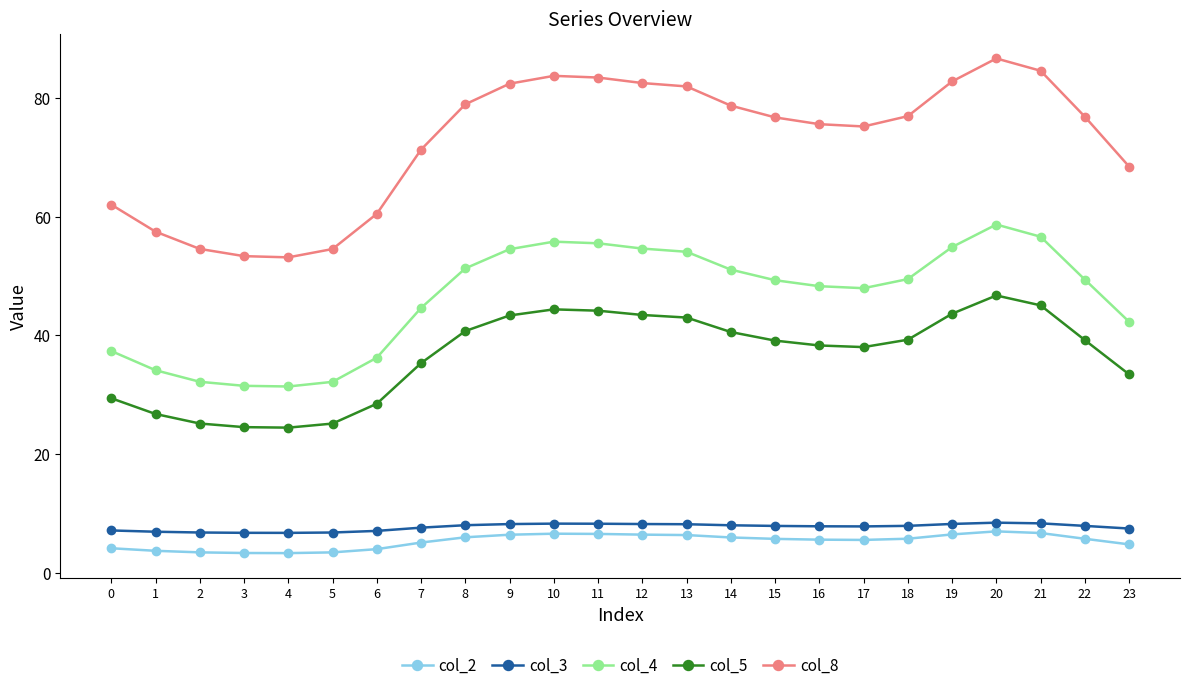

True or false: col_2 and col_4 cross at least once.

False